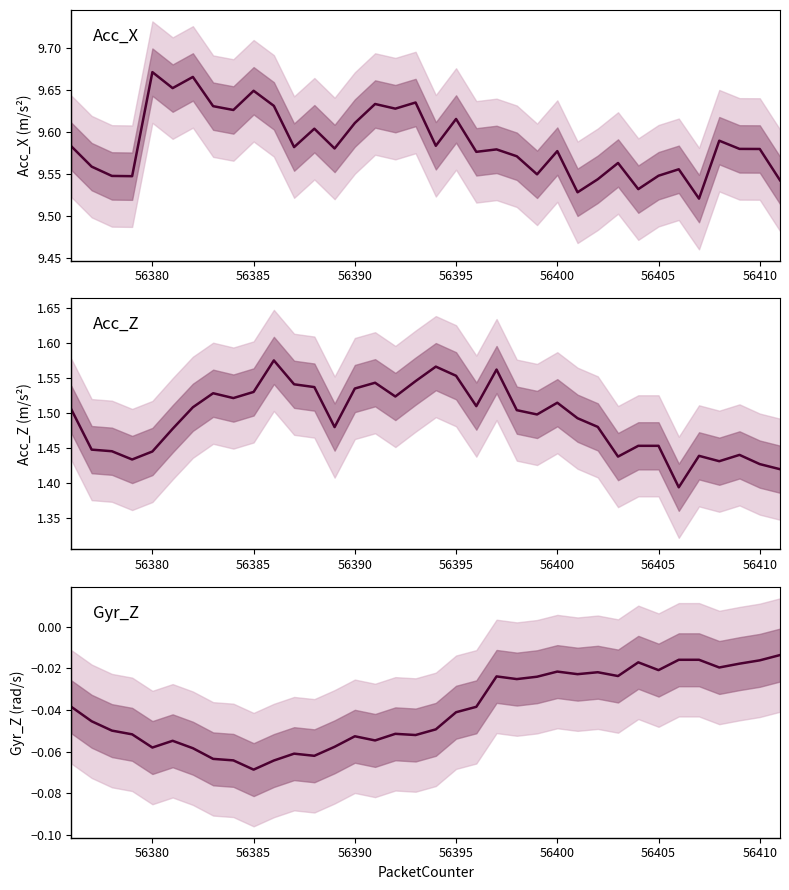

What are all the series names shown in the legend?

Acc_X, Acc_Z, Gyr_Z